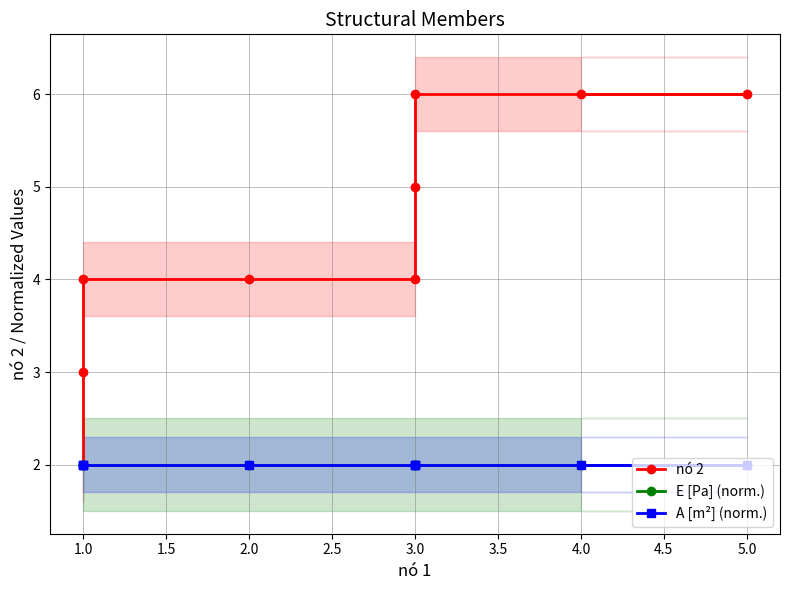

The nó 2 series shows 8 at 3.0. True or false?

False